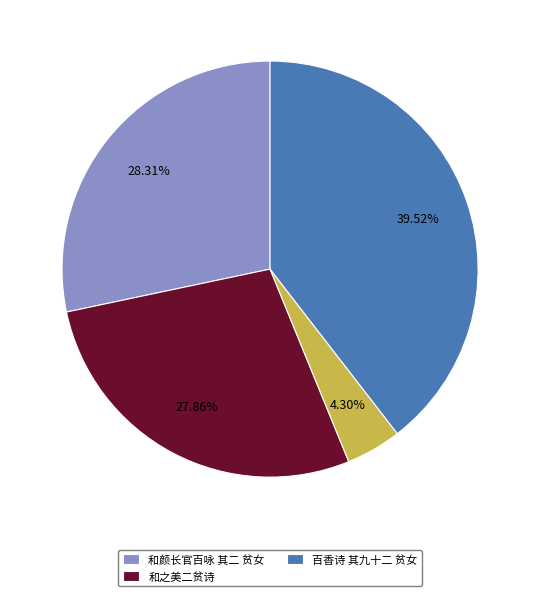

Is there a majority slice in this chart?

No